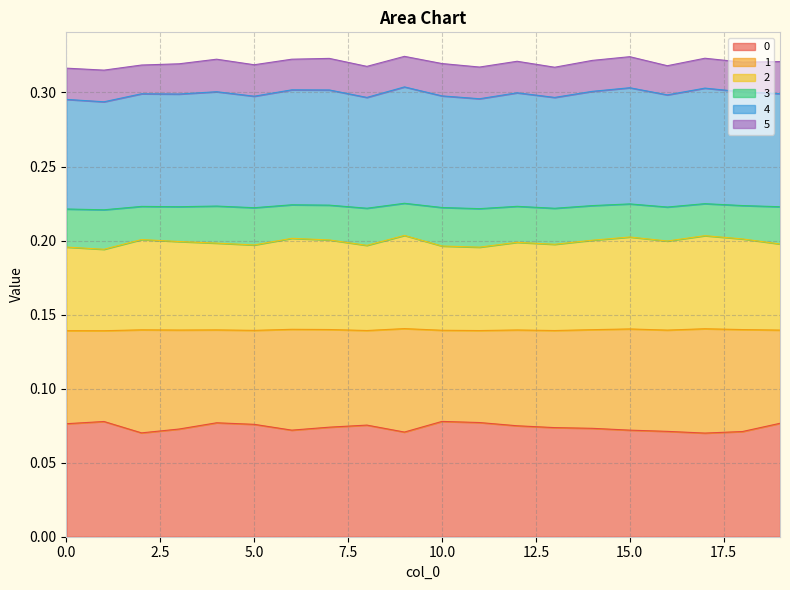

List the labels in order of 4 value, smallest first.

1, 0, 11, 13, 8, 5, 10, 16, 3, 2, 19, 12, 18, 4, 14, 7, 6, 17, 15, 9